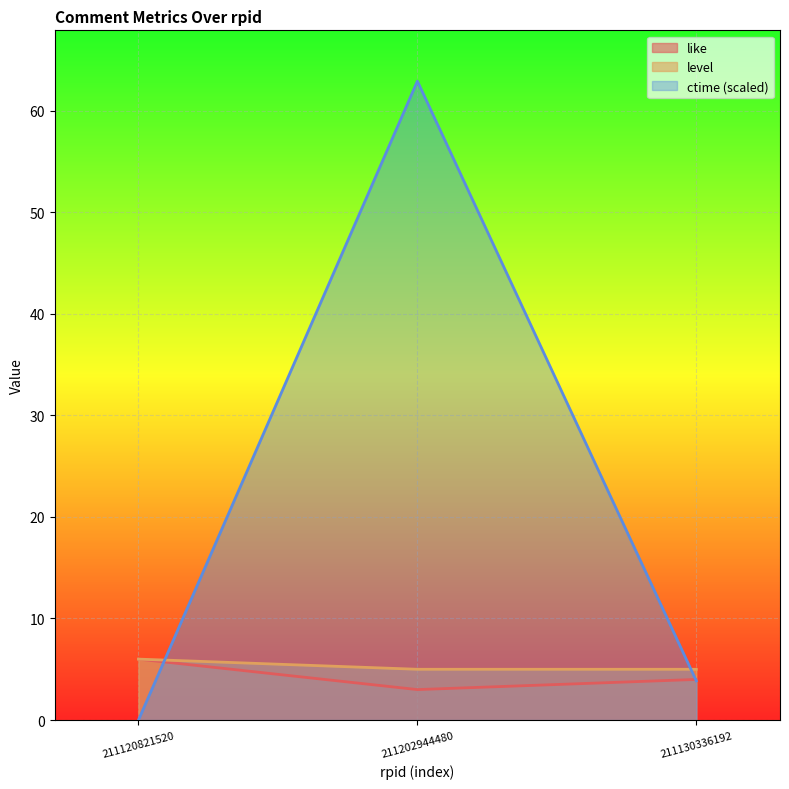

How many lines are shown in the chart?

3